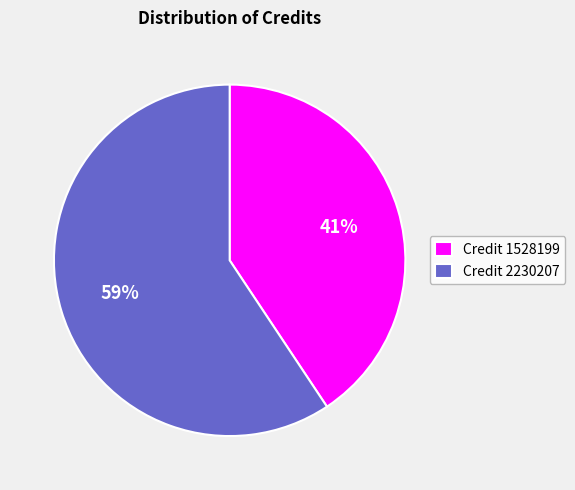

Which slice represents more than half of the pie?

Credit 2230207